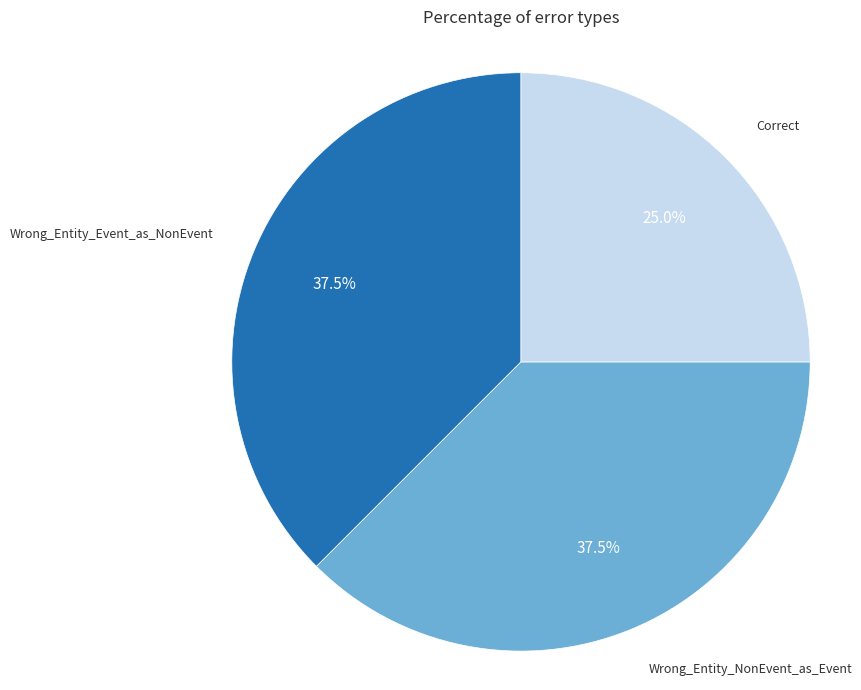

Combined, what portion of the pie is Wrong_Entity_NonEvent_as_Event and Correct?

62.5%